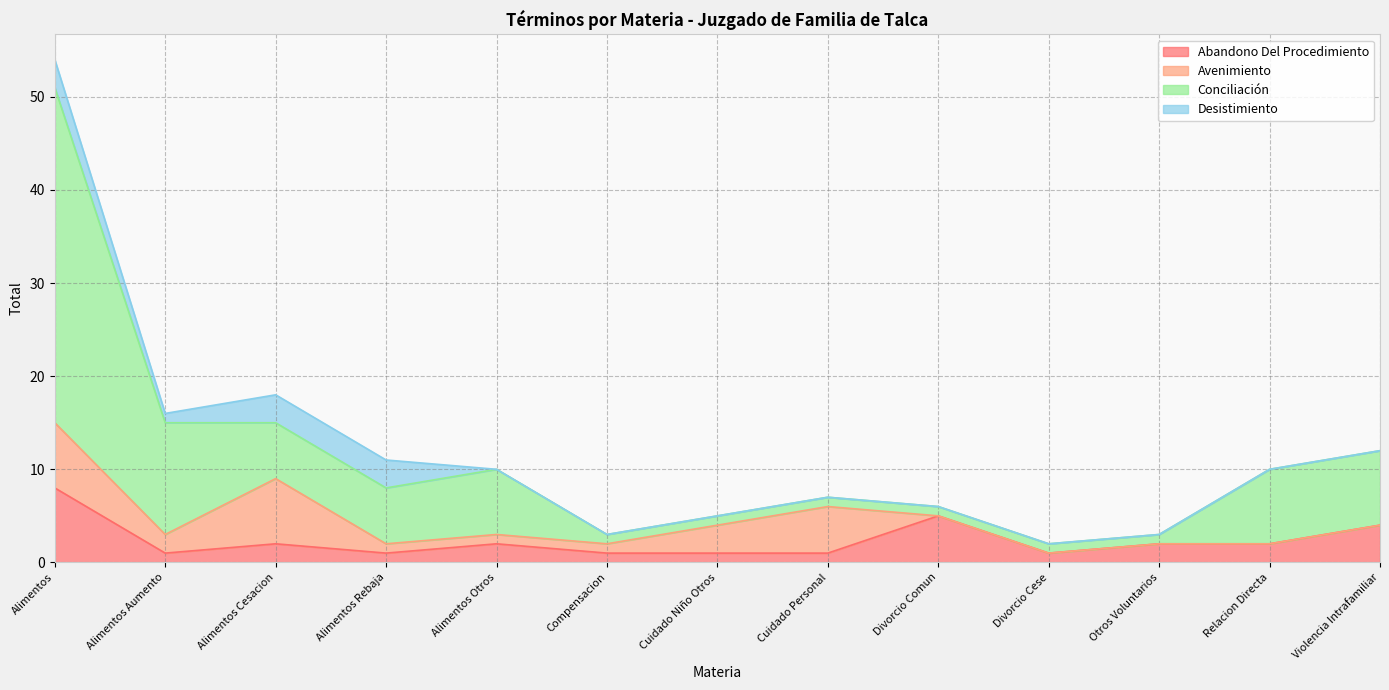

What is the total value across all series at Relacion Directa?

10